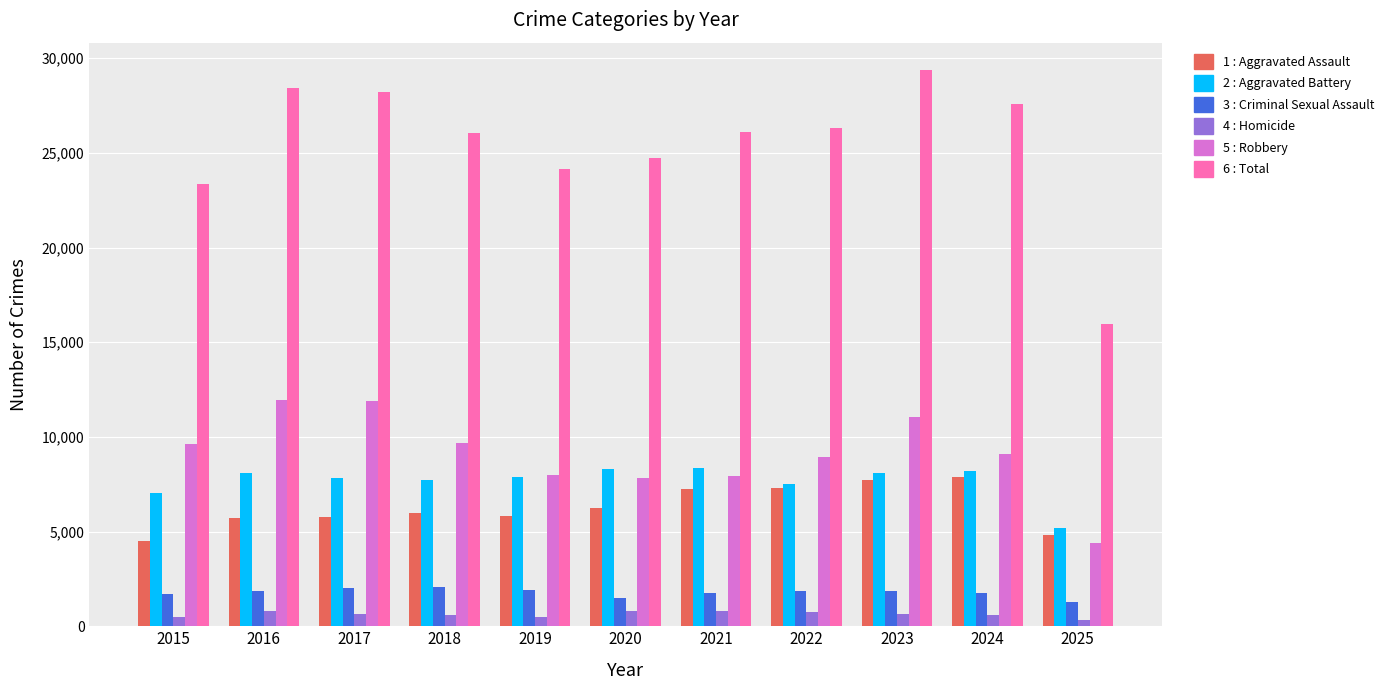

What is the greatest value displayed?

29350